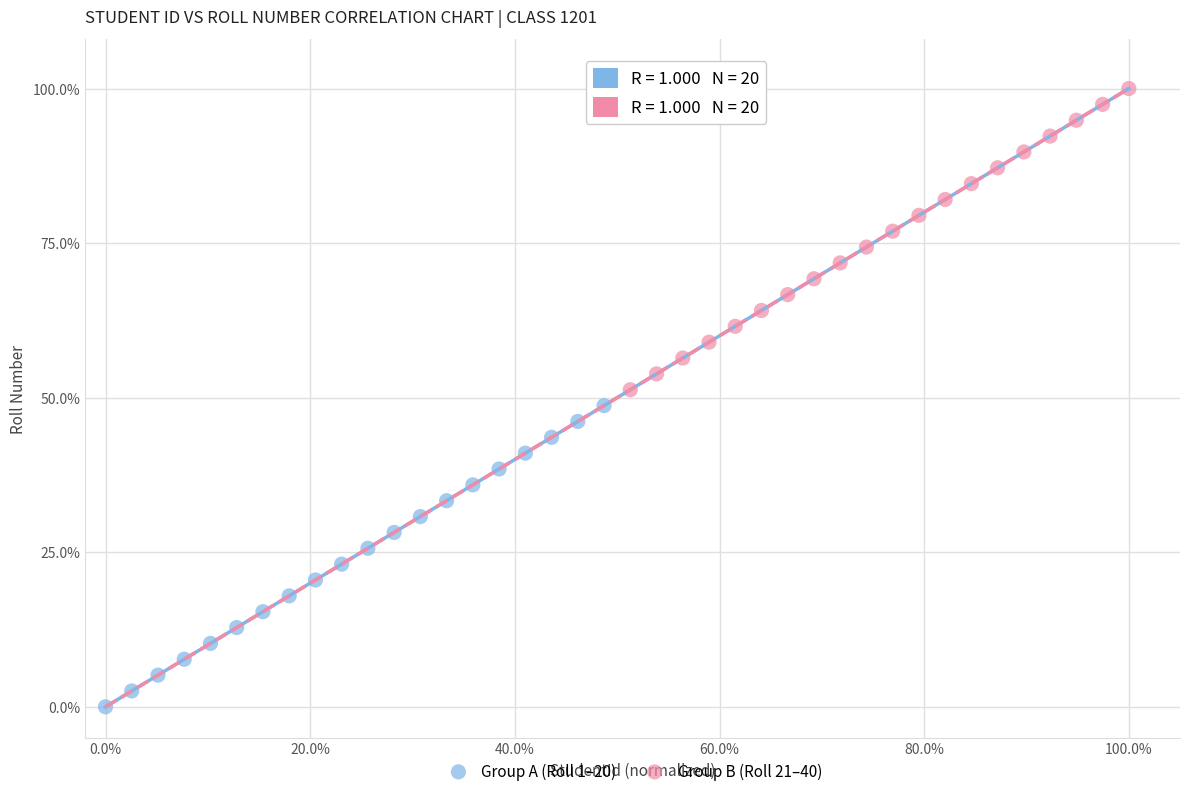

Which series reaches the maximum Y coordinate?

Group B (Roll 21–40)